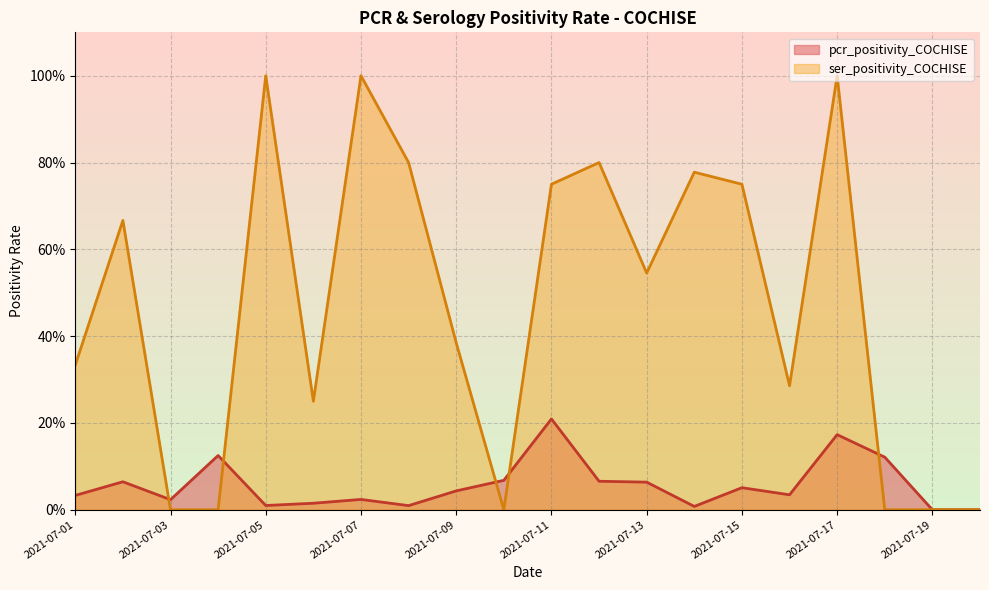

True or false: pcr_positivity_COCHISE has more than 2 points higher than both neighbors.

True